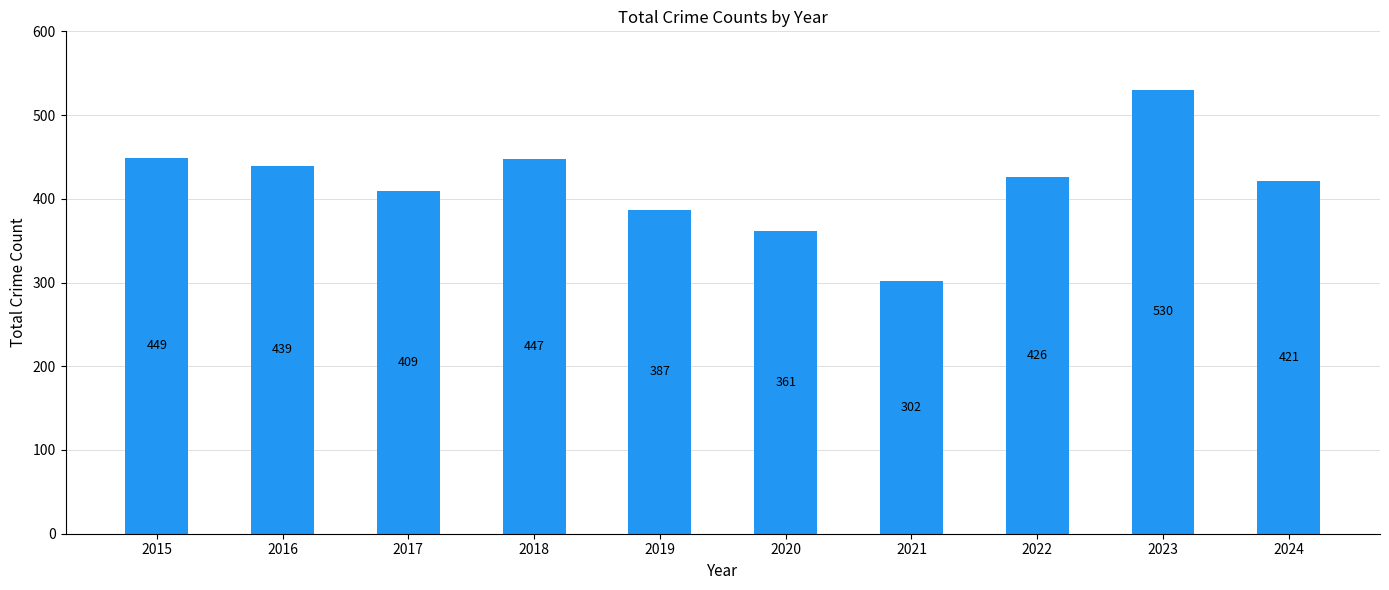

How many series are shown in this chart?

1